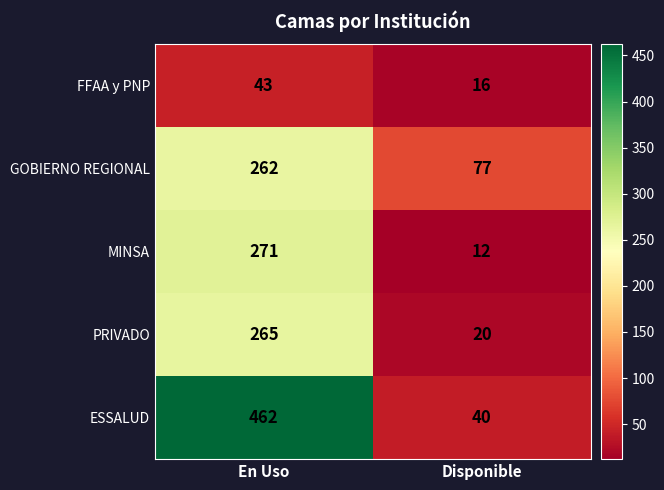

What value does the ESSALUD series have at Disponible, to the nearest 5?

40